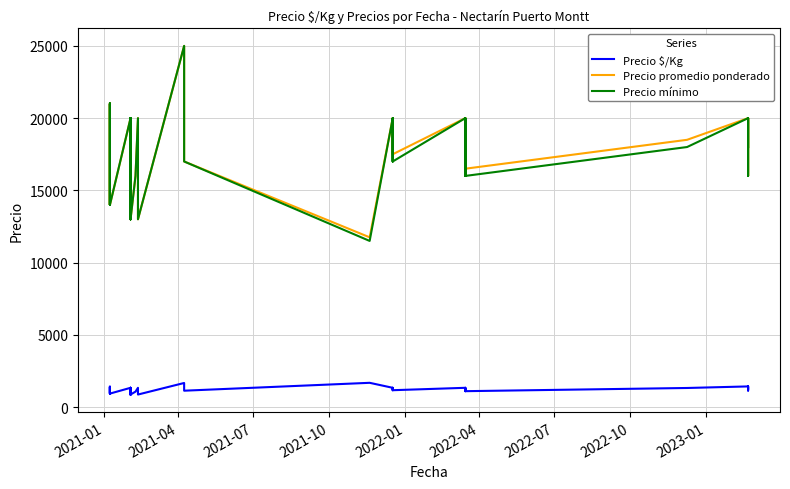

Is the value of Precio mínimo at 34 greater than the value of Precio promedio ponderado at 2021-07?

Yes